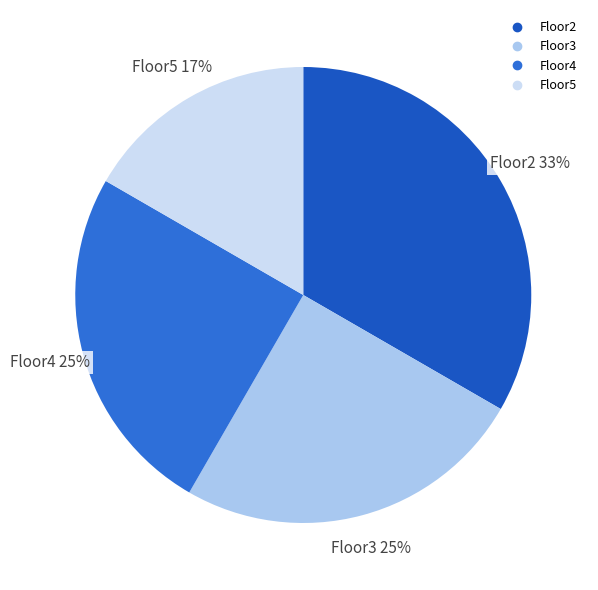

Which has a higher value, Floor2 or Floor5?

Floor2